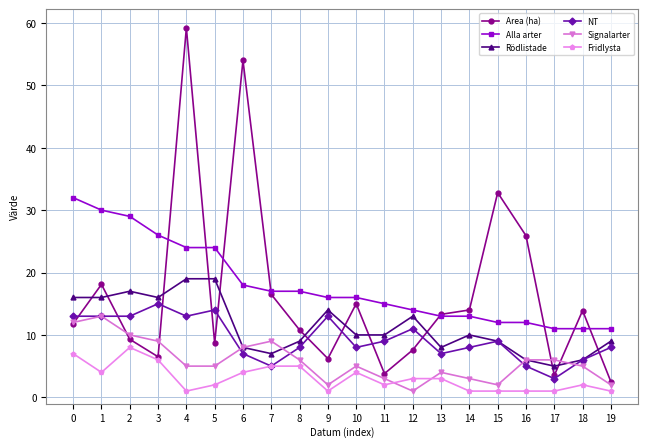

Is the value of Signalarter at 19 greater than the value of Area (ha) at 10?

No